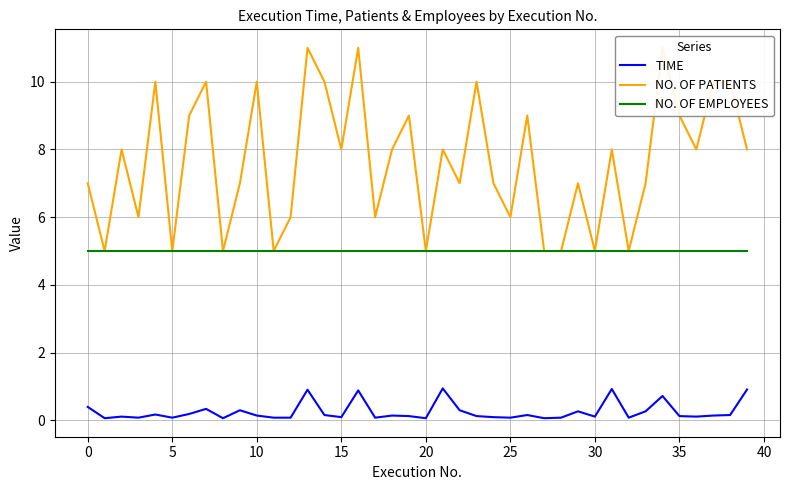

What is the label of the 24th point from the left?

23